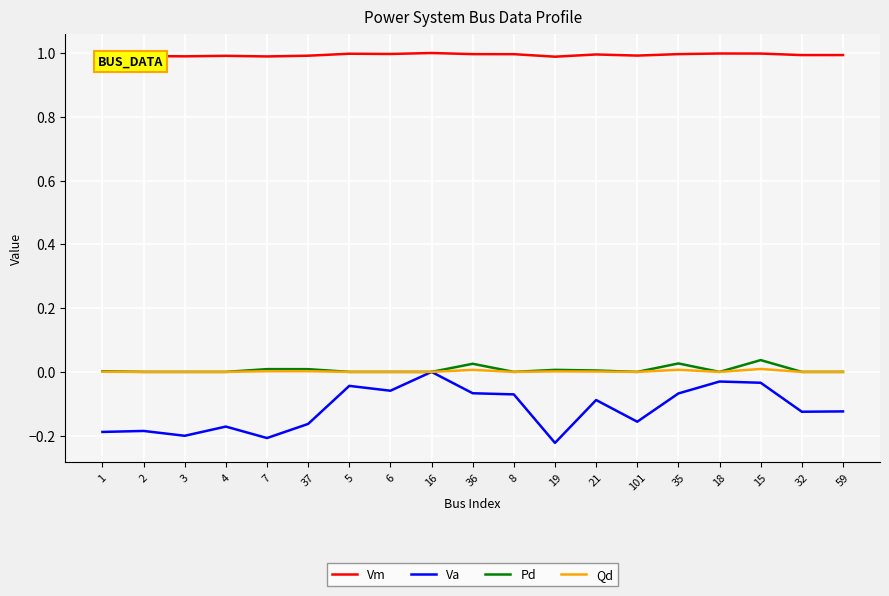

Is the value of Pd at 18 greater than the value of Vm at 15?

No